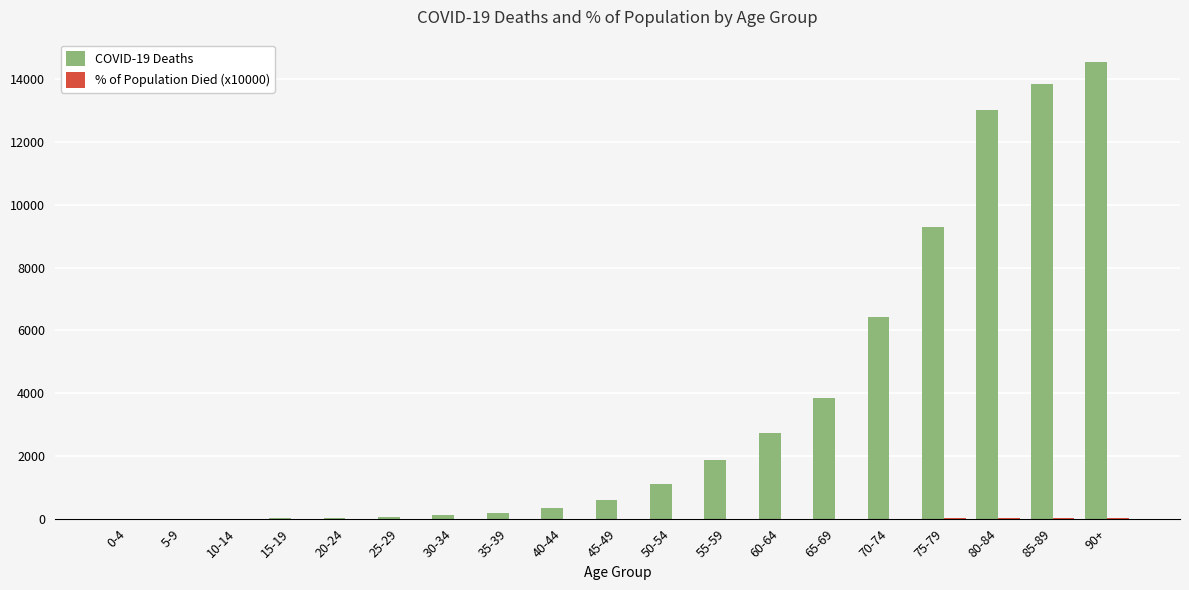

What is the greatest value displayed?

14533.0